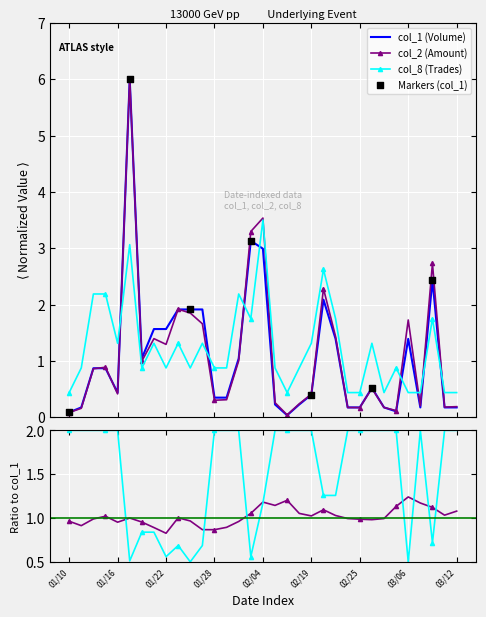

Which series has the largest total across all categories?

col_8 (Trades)